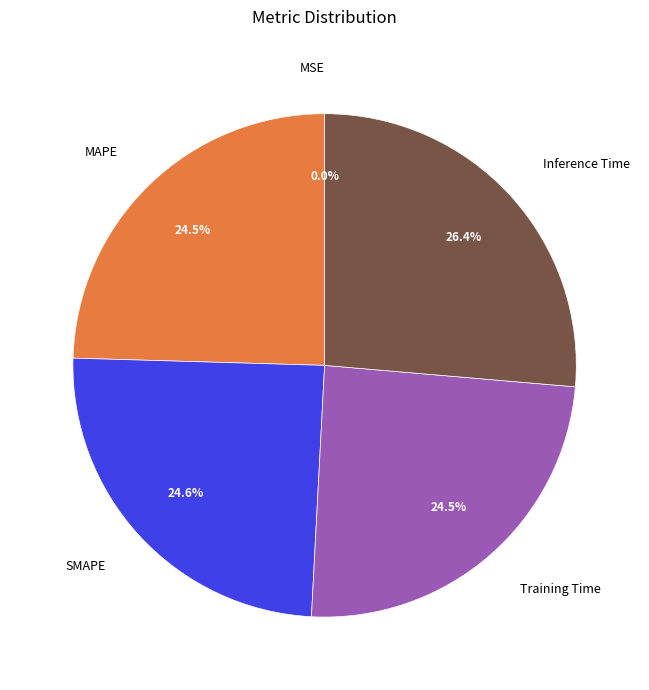

The Training Time slice represents 14% of the pie. True or false?

False